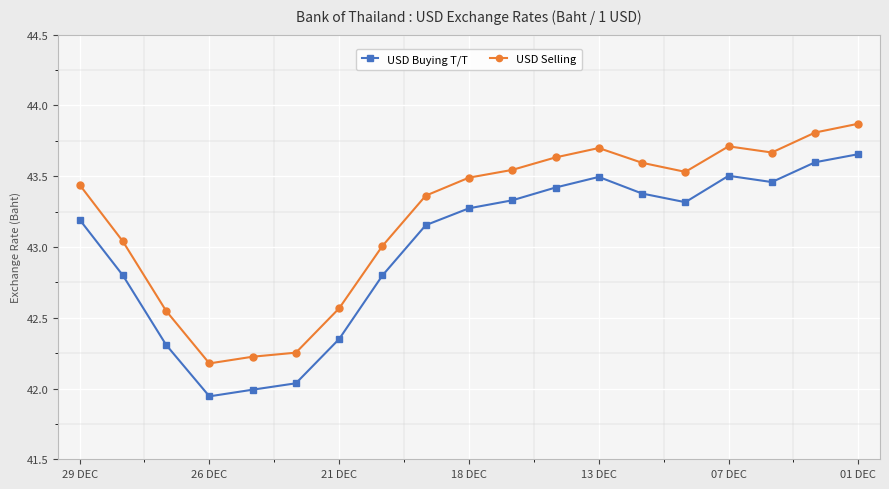

What is the highest value of the USD Selling series?

43.9